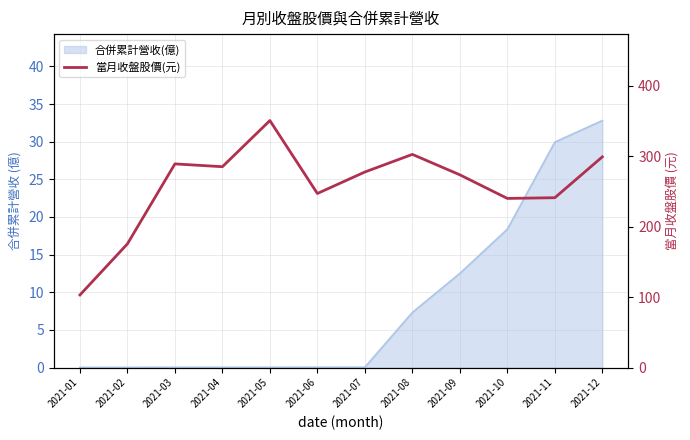

The value at 2021-12 is 299.0. True or false?

True